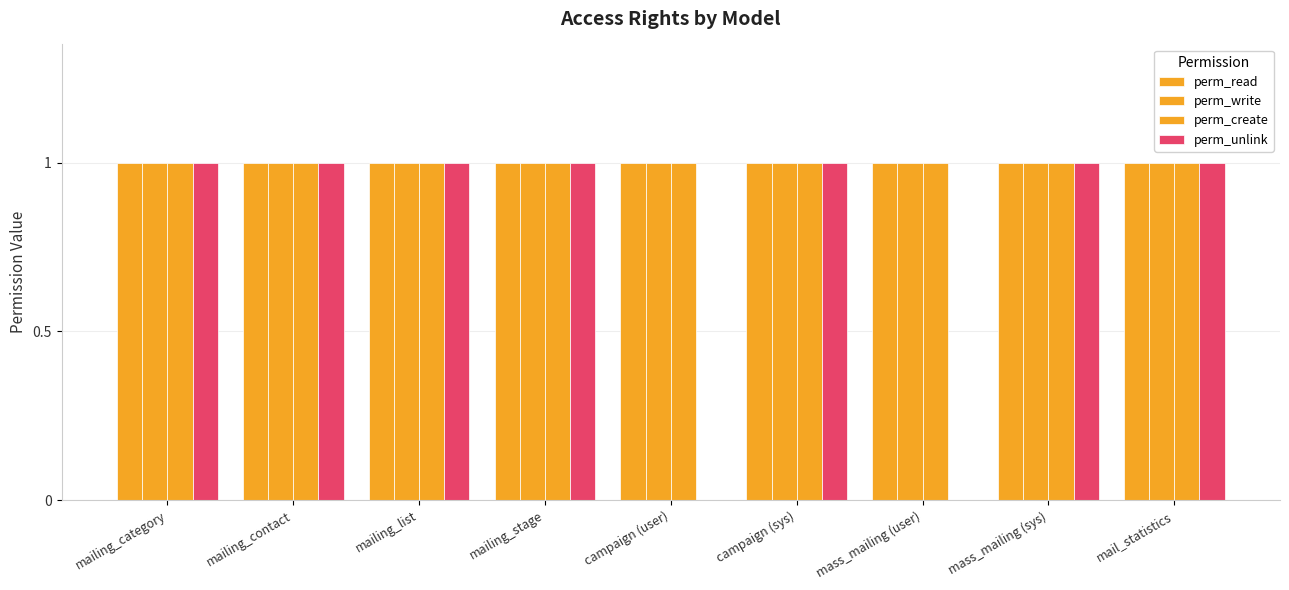

Which category has the lowest value in the perm_create series?

mailing_category